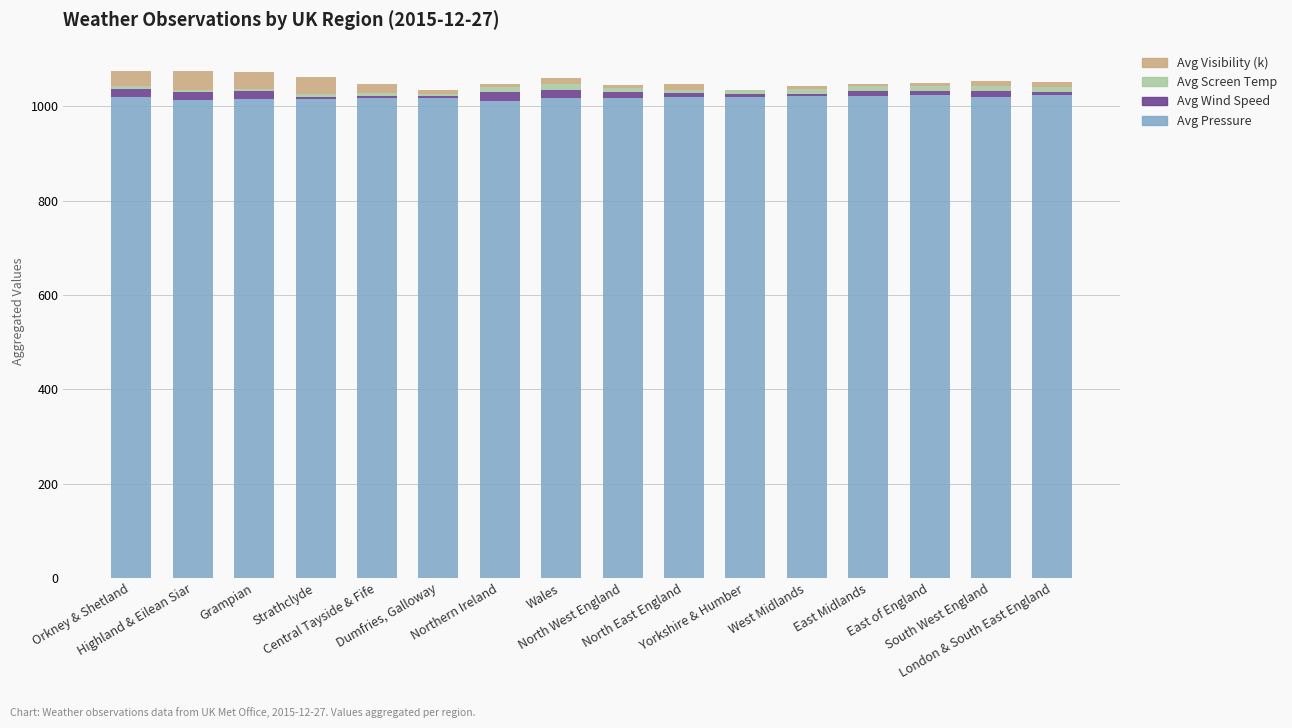

Does the chart contain stacked bars?

Yes